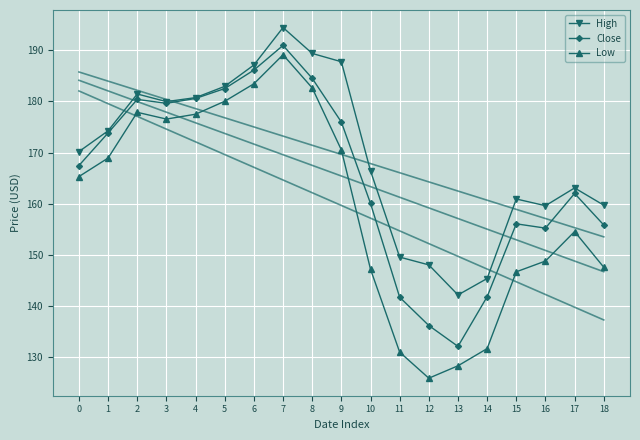

True or false: High and Close cross at least once.

False